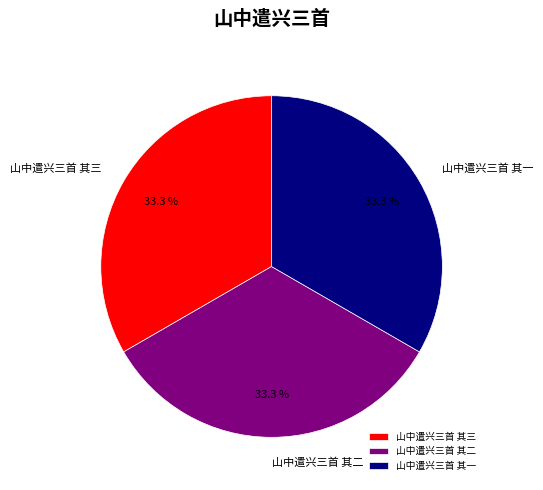

What percentage is the 山中遣兴三首 其三 slice, to the nearest percent?

33%